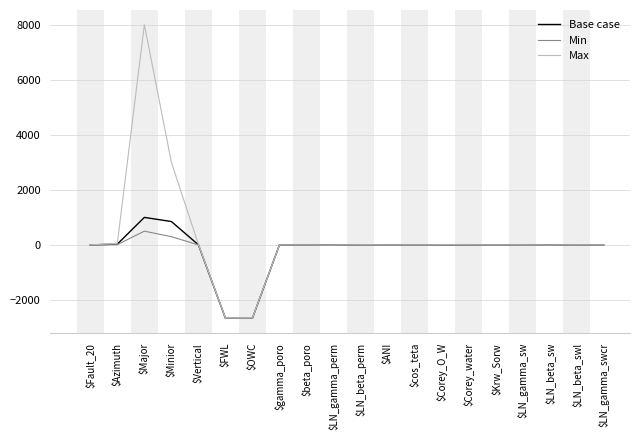

Is it true that Max equals 1078.4 at $Minior?

False